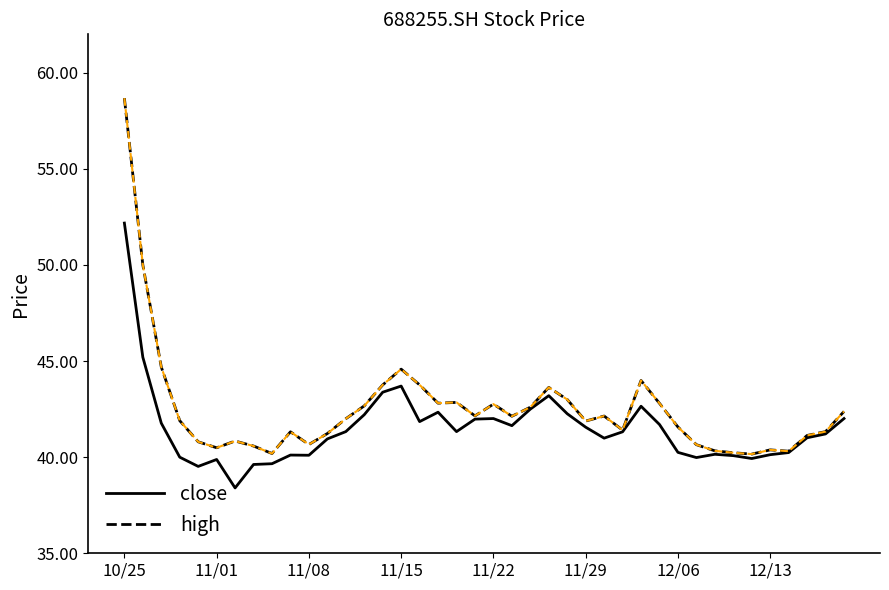

What is the greatest value displayed?

58.7